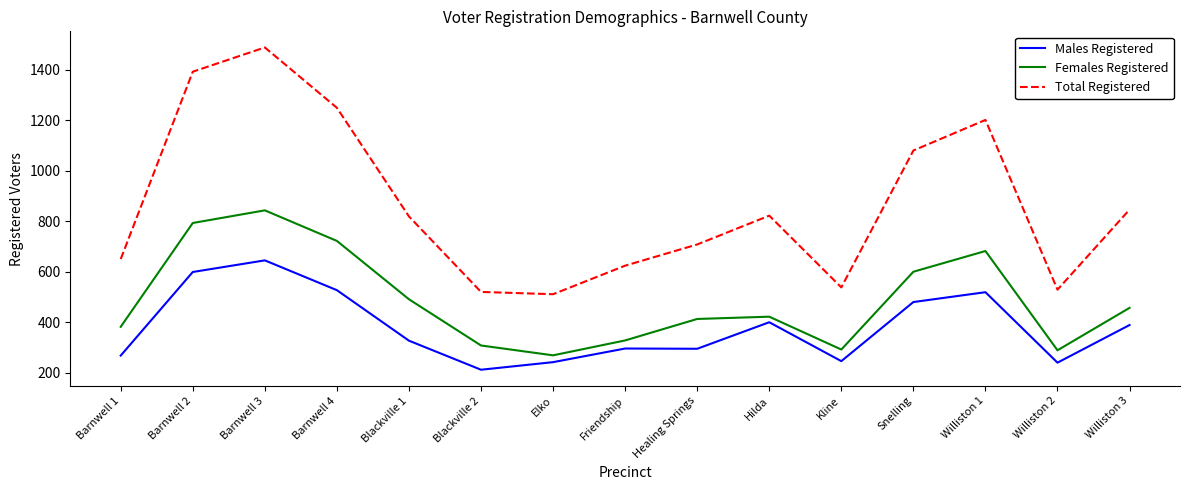

In Total Registered, how many points are higher than both neighbors (excluding endpoints)?

3